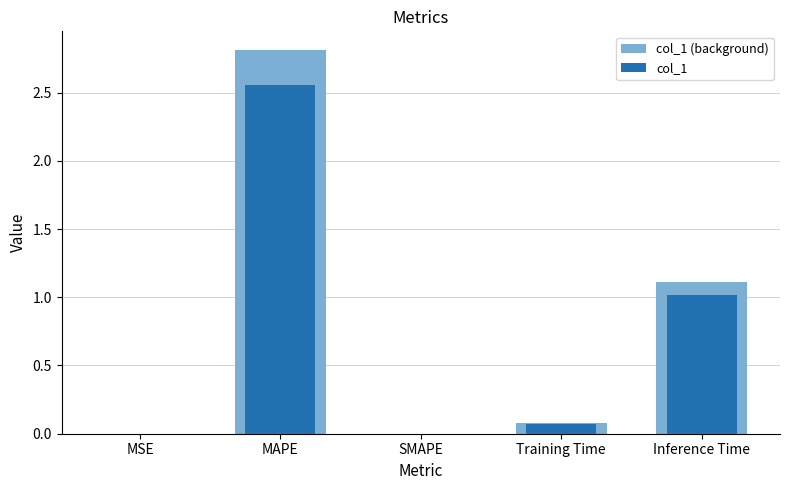

Between Inference Time and MSE, which is larger?

Inference Time